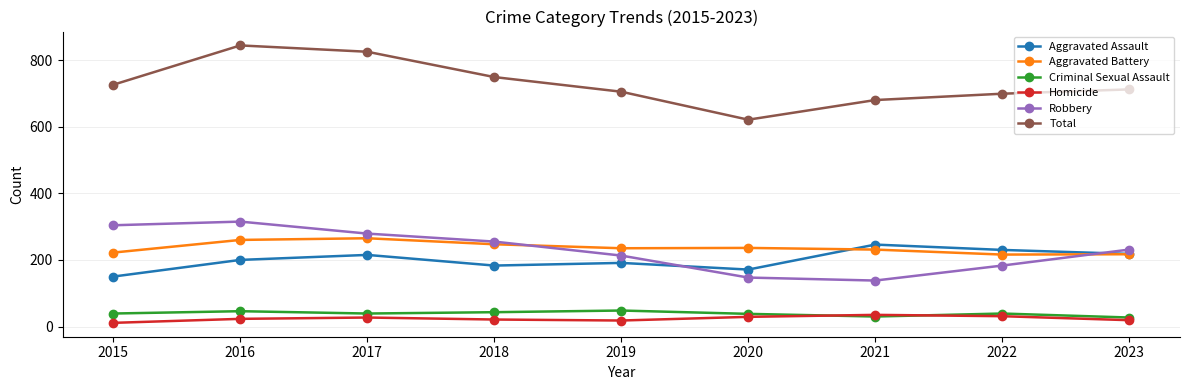

At which label is Robbery closest to 226?

2023